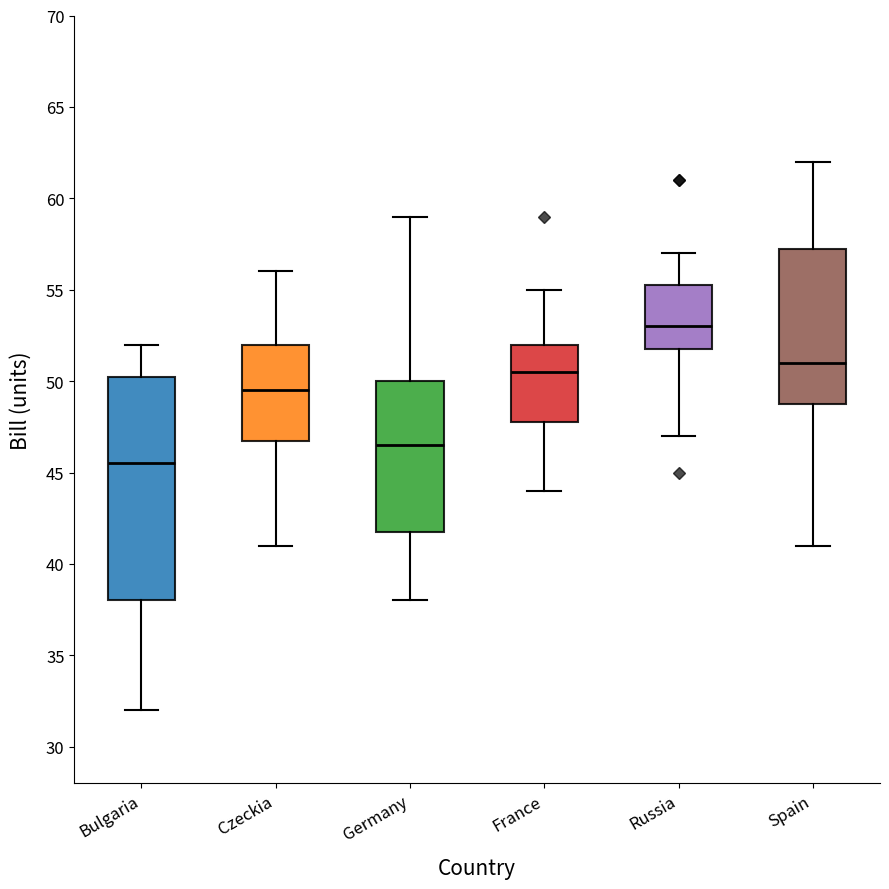

Which box has the highest median line?

Russia